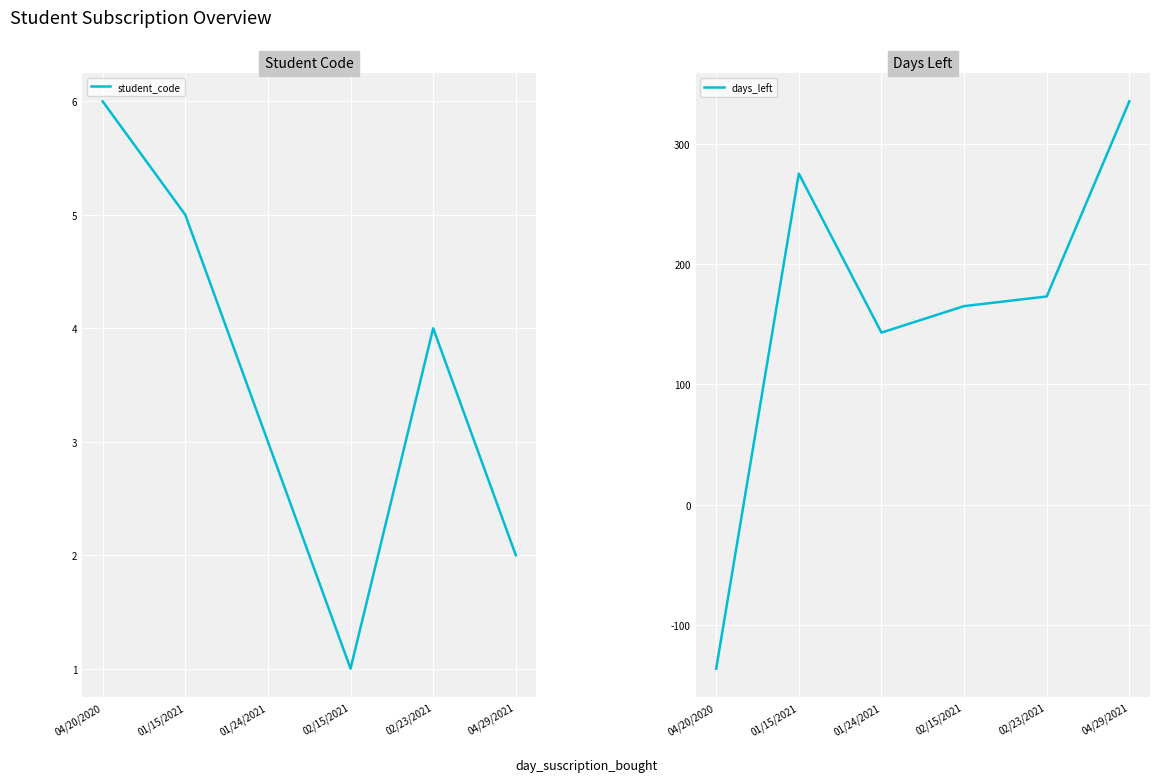

How many times do days_left and student_code cross each other?

1